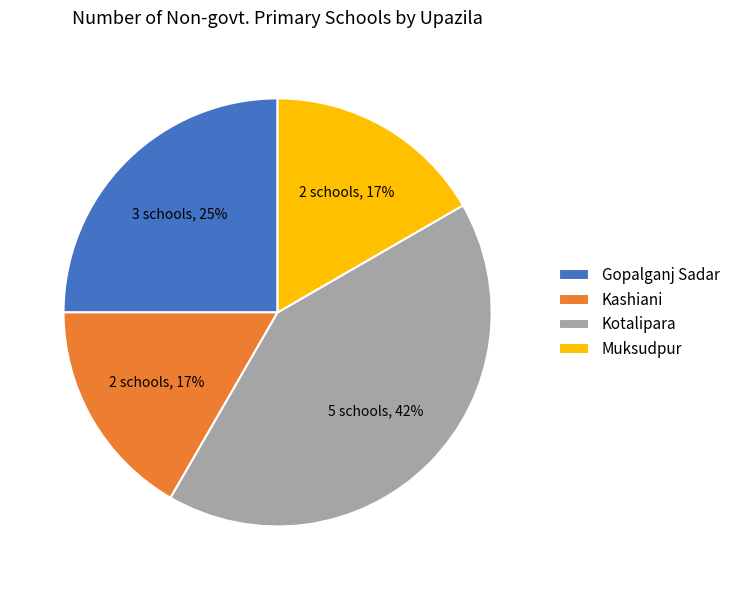

What is the largest slice in the pie chart?

Kotalipara